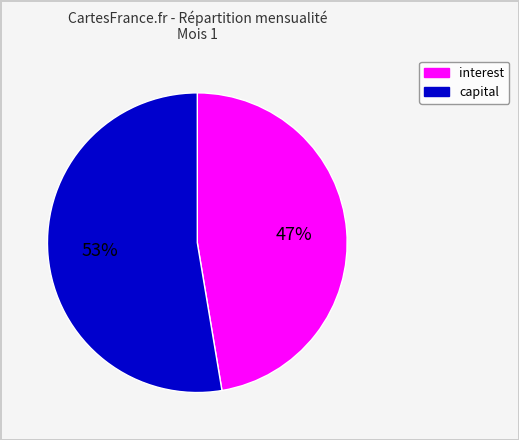

Do interest and capital together represent more than half of the pie?

Yes